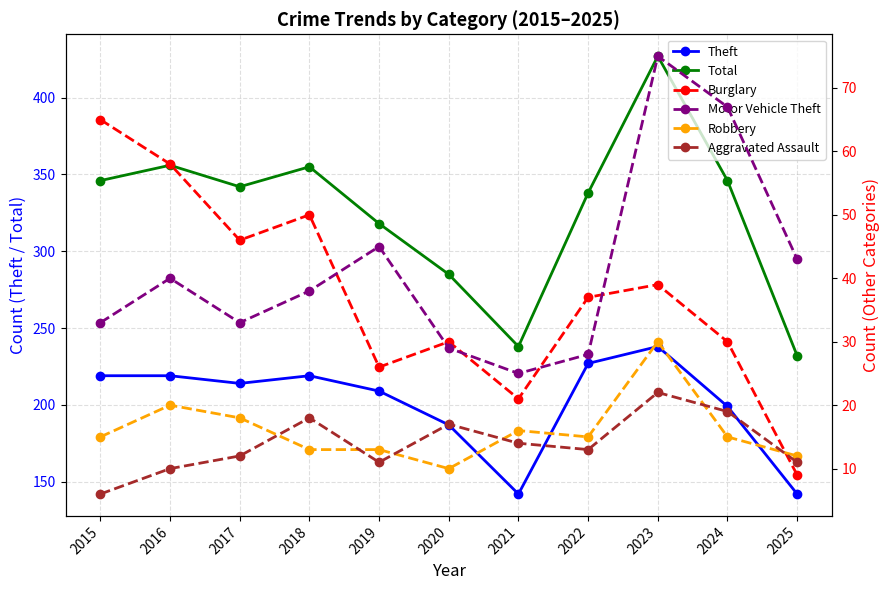

What is the difference between the Burglary values at 2022 and 2015?

28